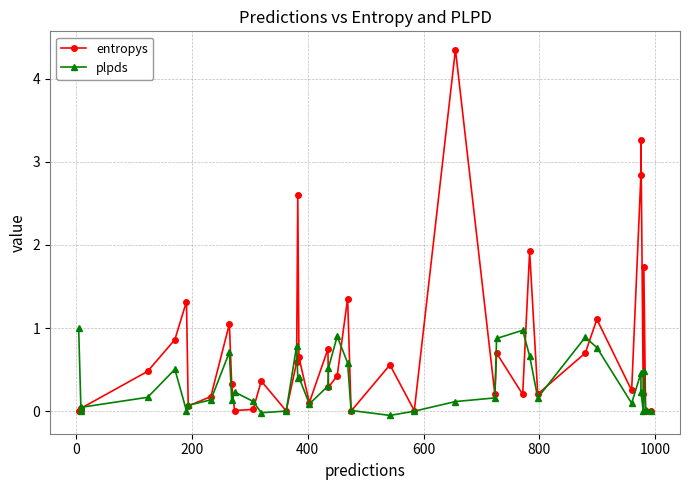

What are all the series names shown in the legend?

entropys, plpds